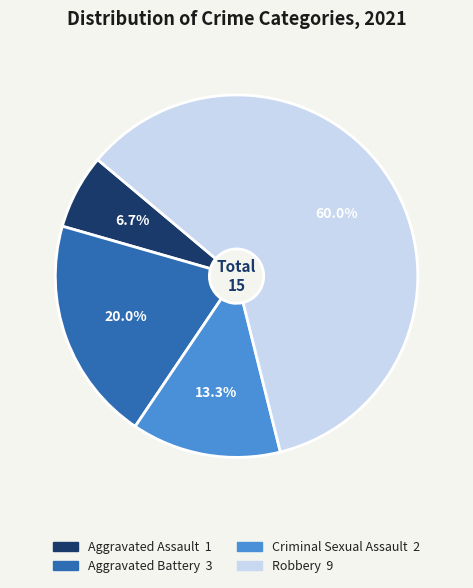

Which category has the biggest portion of the pie?

Robbery